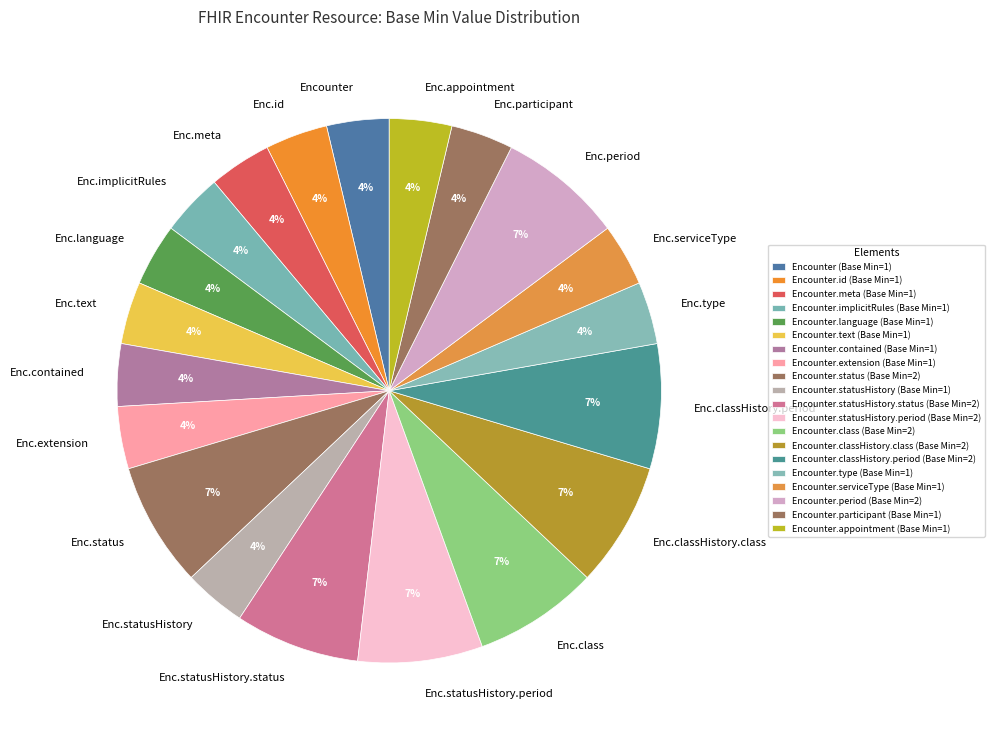

How many segments does this pie chart have?

20